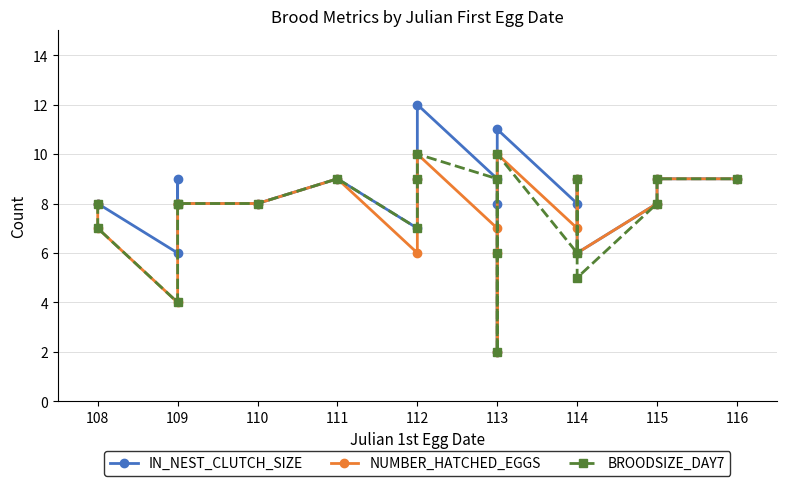

True or false: IN_NEST_CLUTCH_SIZE and BROODSIZE_DAY7 cross at least once.

False